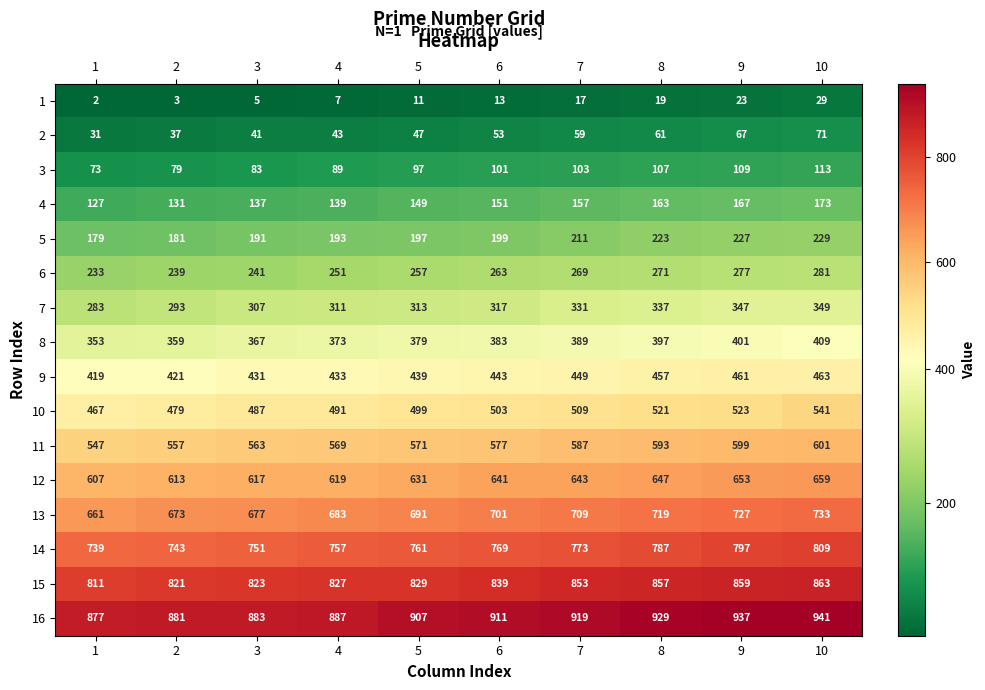

What value does the 5 series have at 9, to the nearest 5?

225